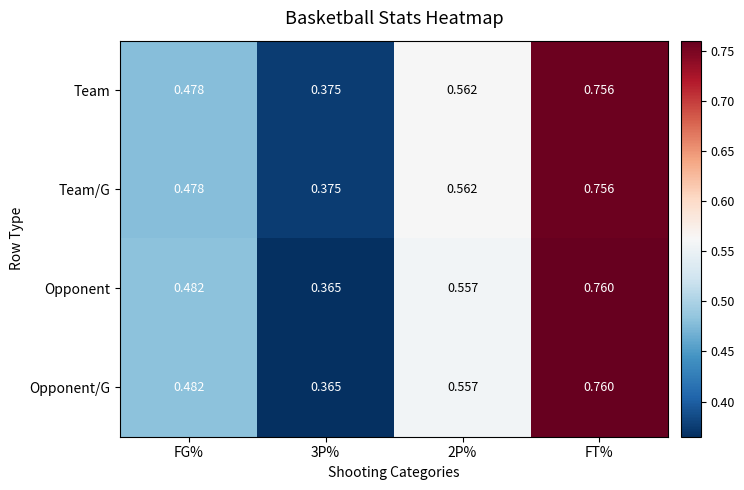

How many data points does each series have?

4